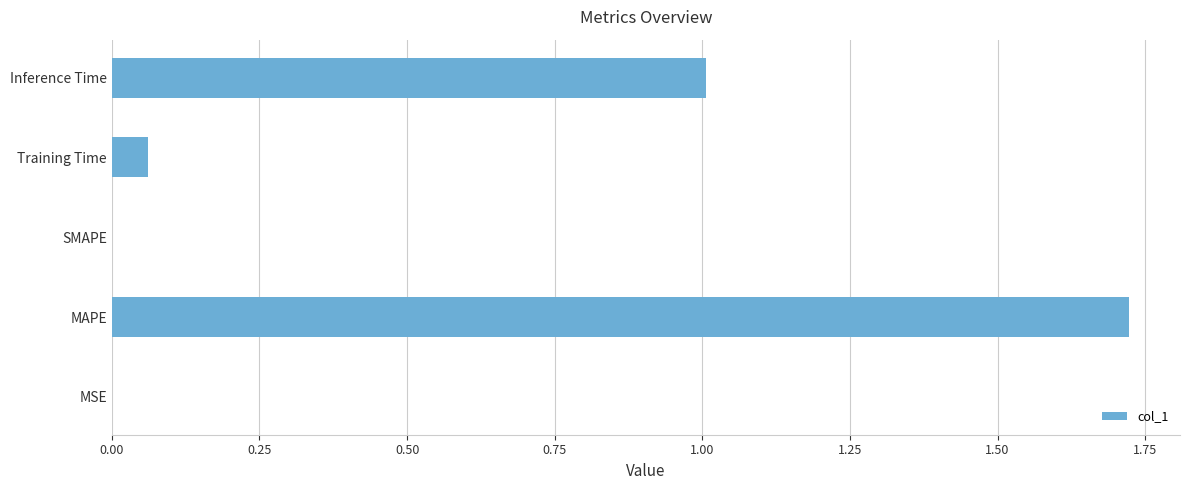

The chart shows a value of 1.0 at SMAPE. True or false?

False